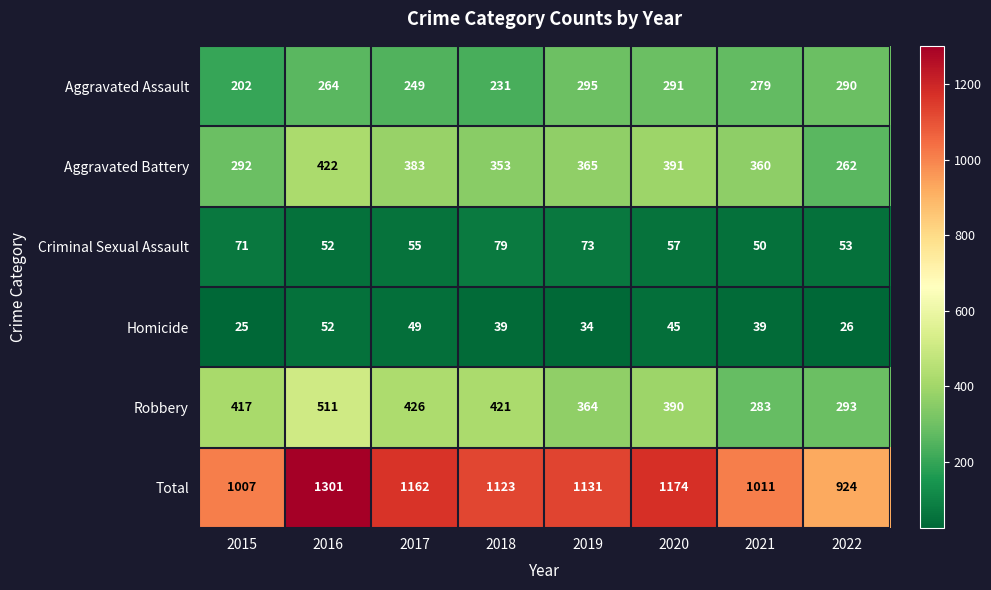

What is the minimum value for Robbery?

283